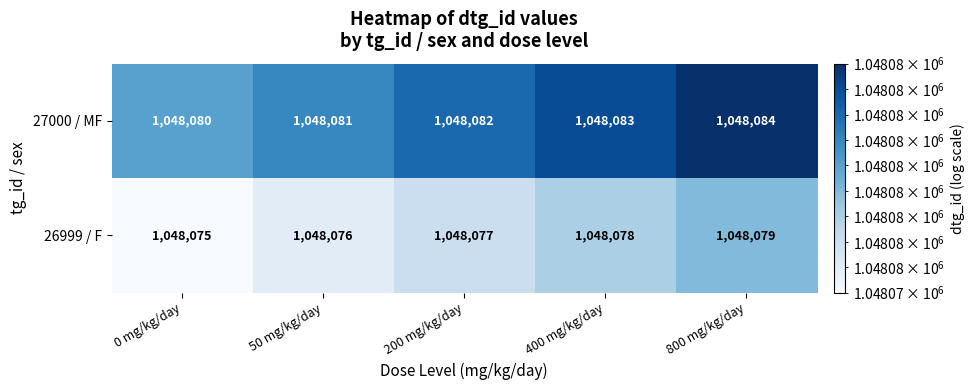

Reading left to right, list all the values displayed in this chart.

27000 / MF: 0 mg/kg/day=1048080	50 mg/kg/day=1048081	200 mg/kg/day=1048082	400 mg/kg/day=1048083	800 mg/kg/day=1048084
26999 / F: 0 mg/kg/day=1048075	50 mg/kg/day=1048076	200 mg/kg/day=1048077	400 mg/kg/day=1048078	800 mg/kg/day=1048079